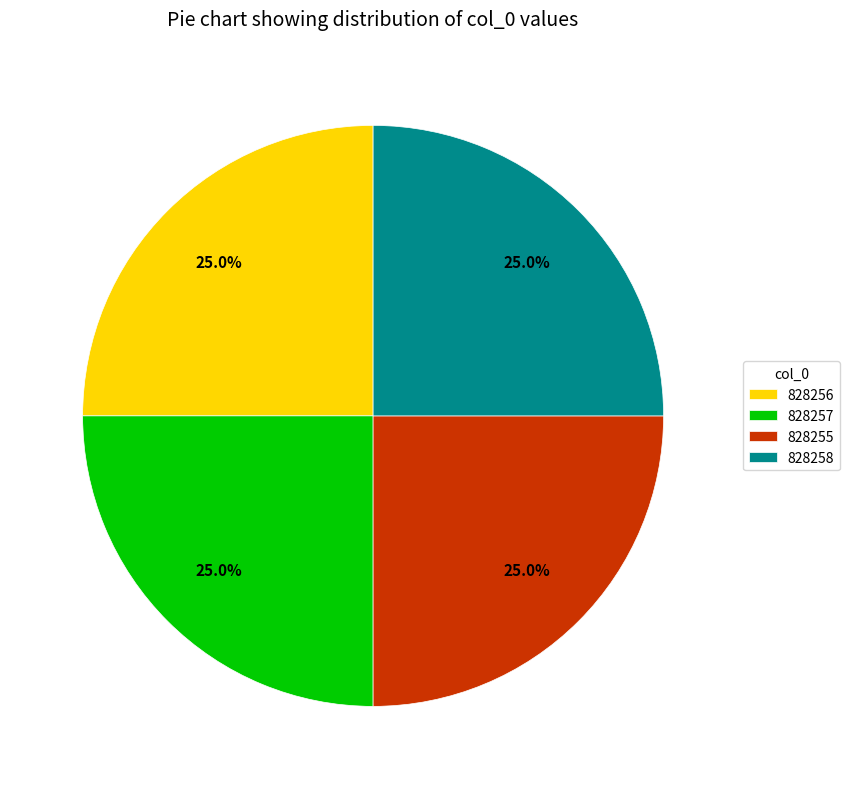

To the nearest percent, what is the average slice percentage?

25%